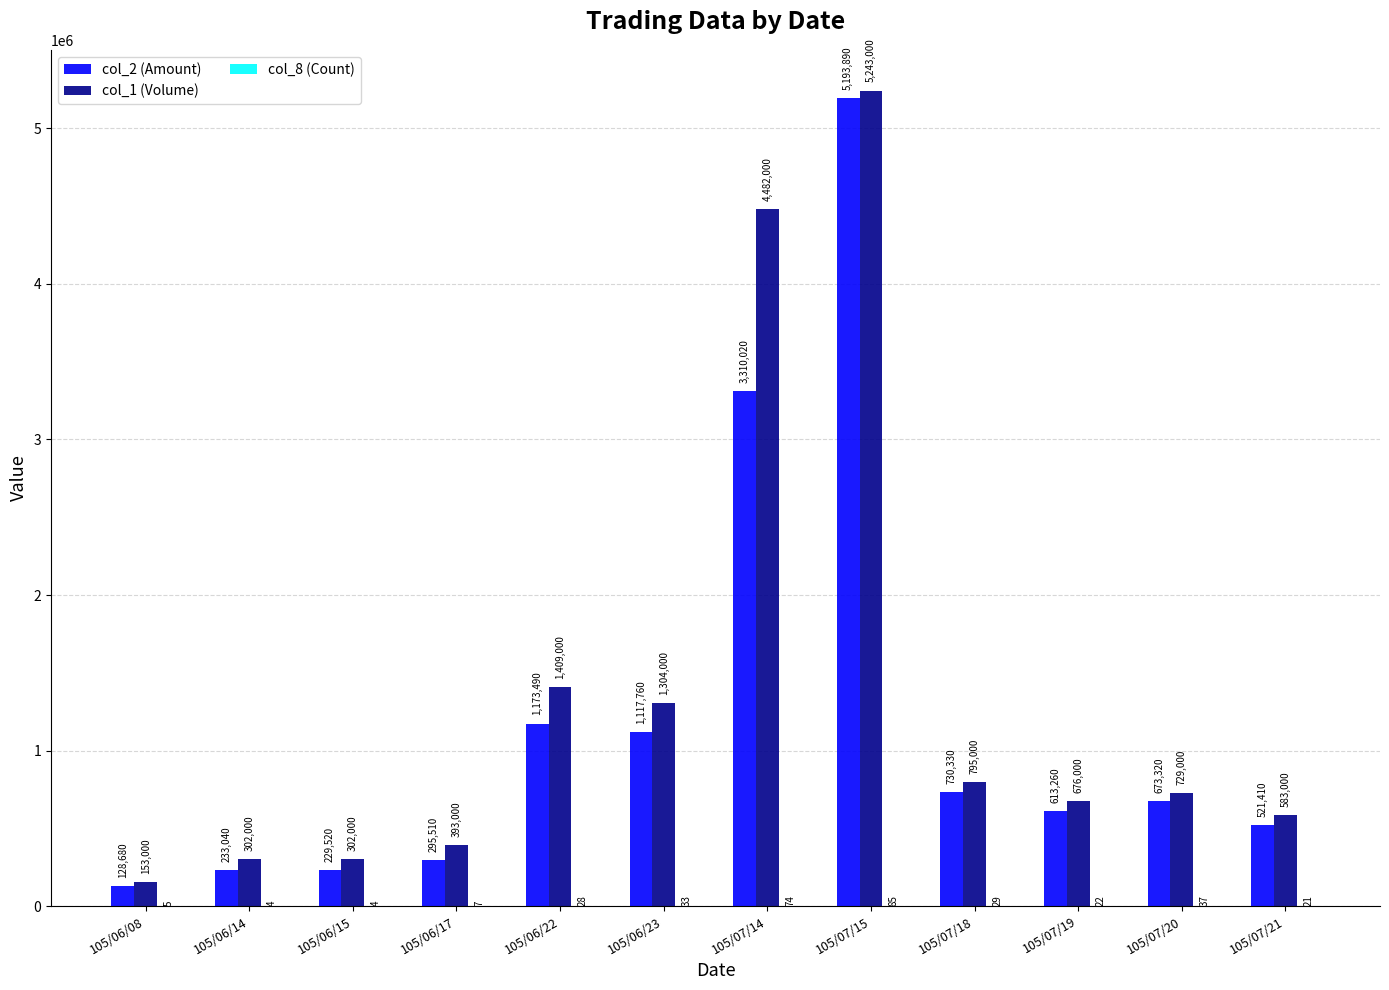

Are the bars grouped side by side (vs. stacked)?

Yes